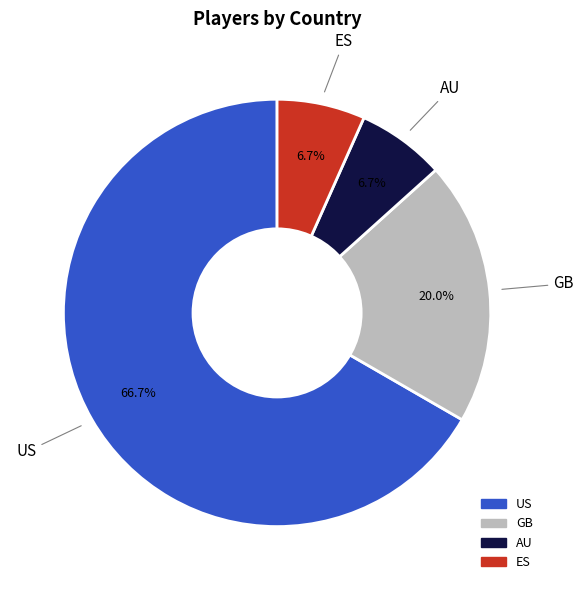

Does US represent more than half of the total?

Yes